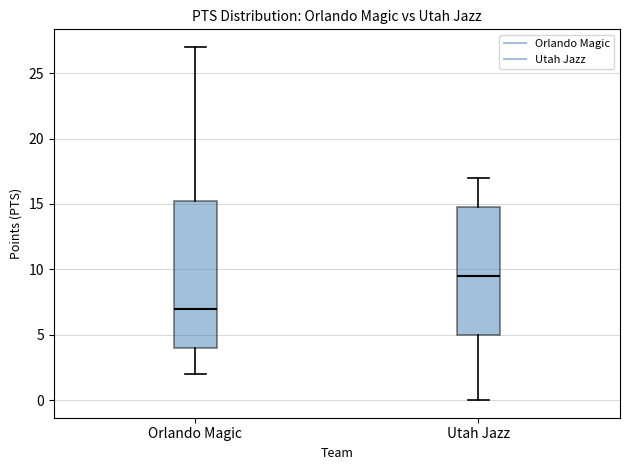

Reading left to right, transcribe this box plot: for each box, give where its median line is, the range the box spans, and where its two whiskers end, as read against the y-axis. The values are not printed on the chart, so give them approximately, as read against the axis.

Orlando Magic: median 7.0, box 4.0 to 15.5, whiskers 2.0 to 27.0
Utah Jazz: median 9.5, box 5.0 to 15.0, whiskers 0.0 to 17.0